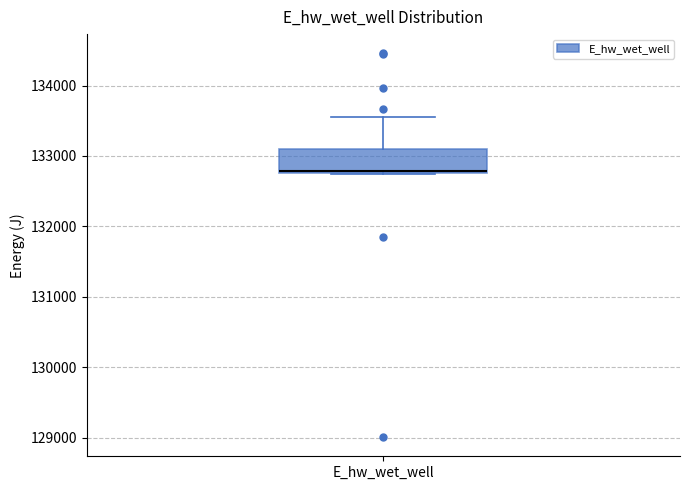

Read this box plot against the y-axis: the position of the median line, the range covered by the box, and the ends of both whiskers. The values are not printed on the chart, so give them approximately, as read against the axis.

median 132800, box 132800 to 133100, whiskers 132800 to 133500